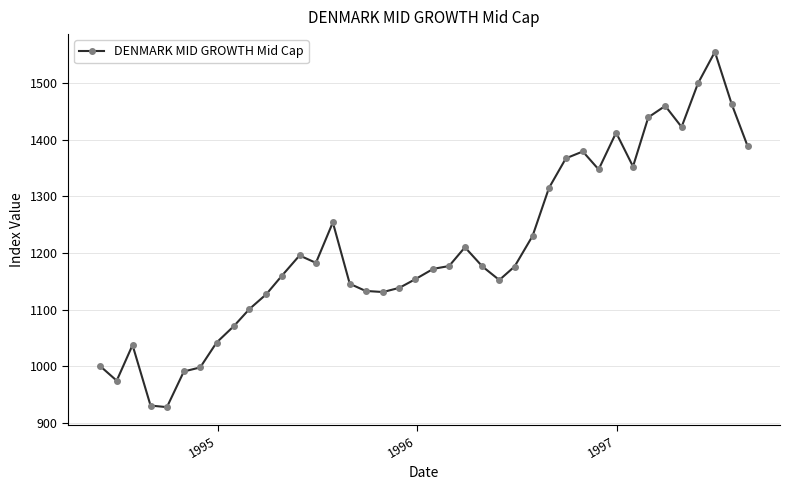

What is the value of the 17th point from the left?

1132.9